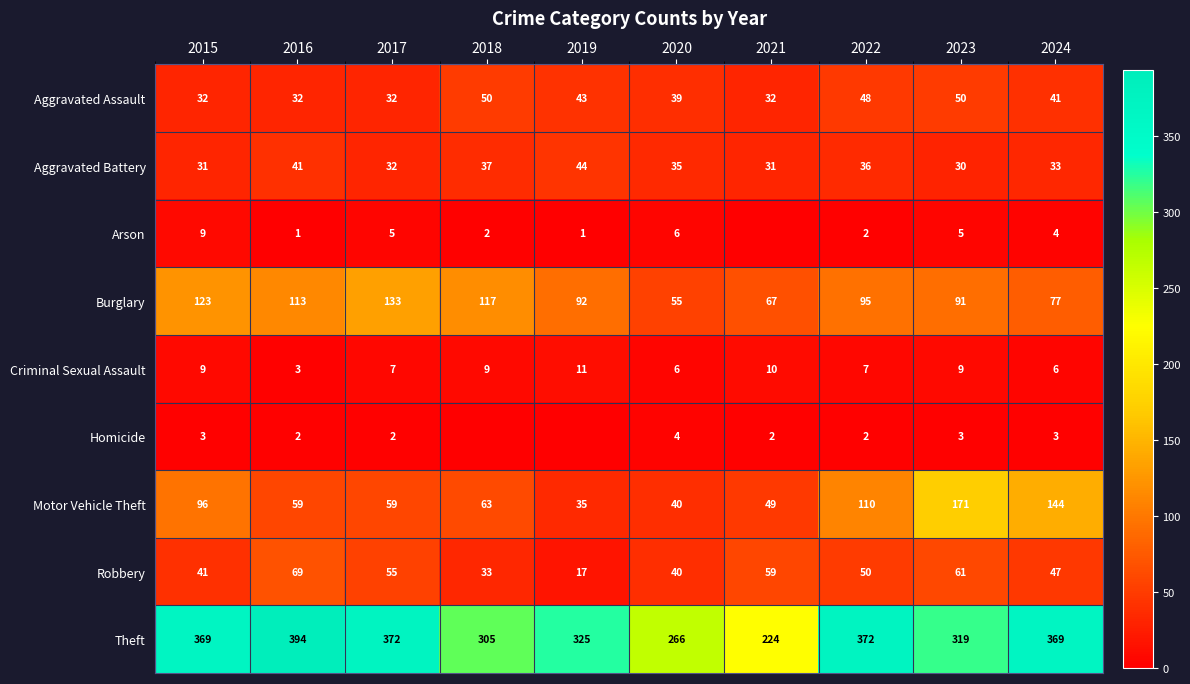

What is the spread (max minus min) of values at 2015?

366